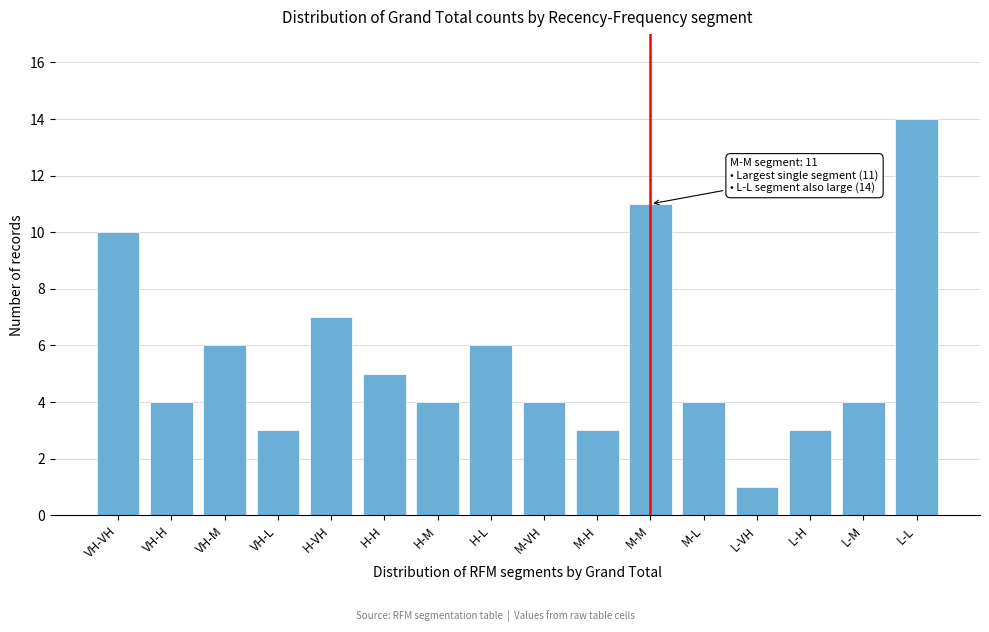

Reading left to right, what are all the values shown in this chart?

VH-VH=10	VH-H=4	VH-M=6	VH-L=3	H-VH=7	H-H=5	H-M=4	H-L=6	M-VH=4	M-H=3	M-M=11	M-L=4	L-VH=1	L-H=3	L-M=4	L-L=14